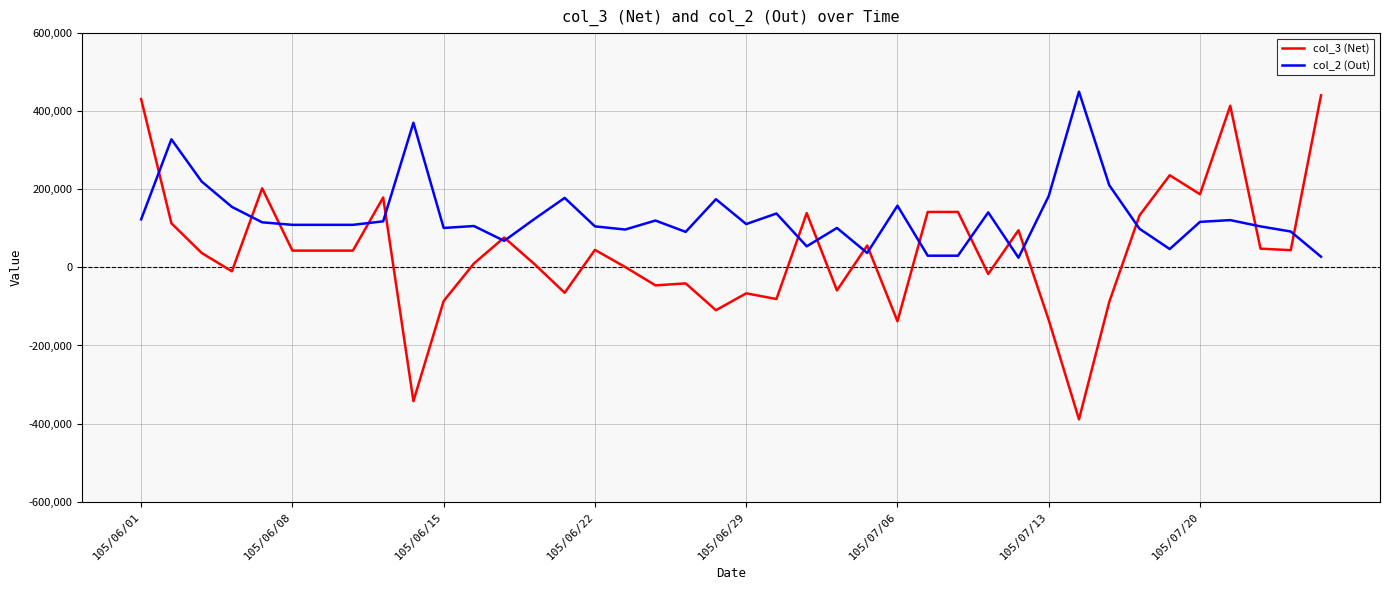

Rank the series by their average value, from lowest to highest.

col_3 (Net), col_2 (Out)